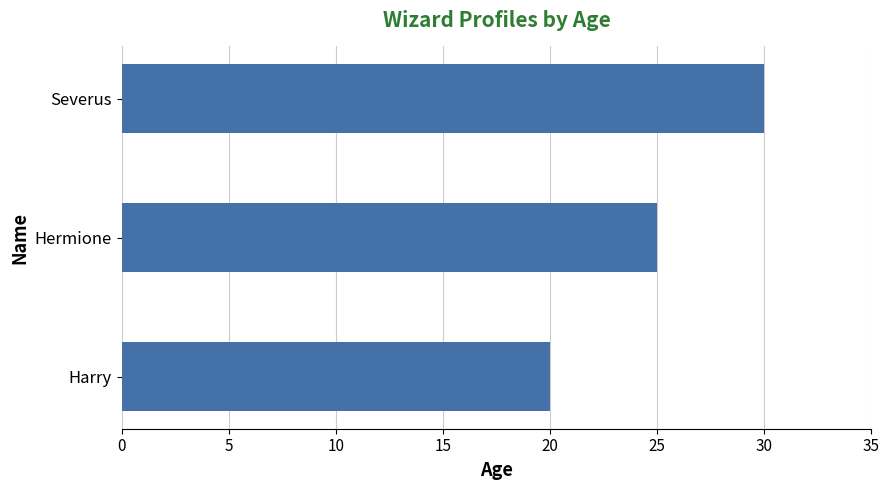

How many values are below 25?

1